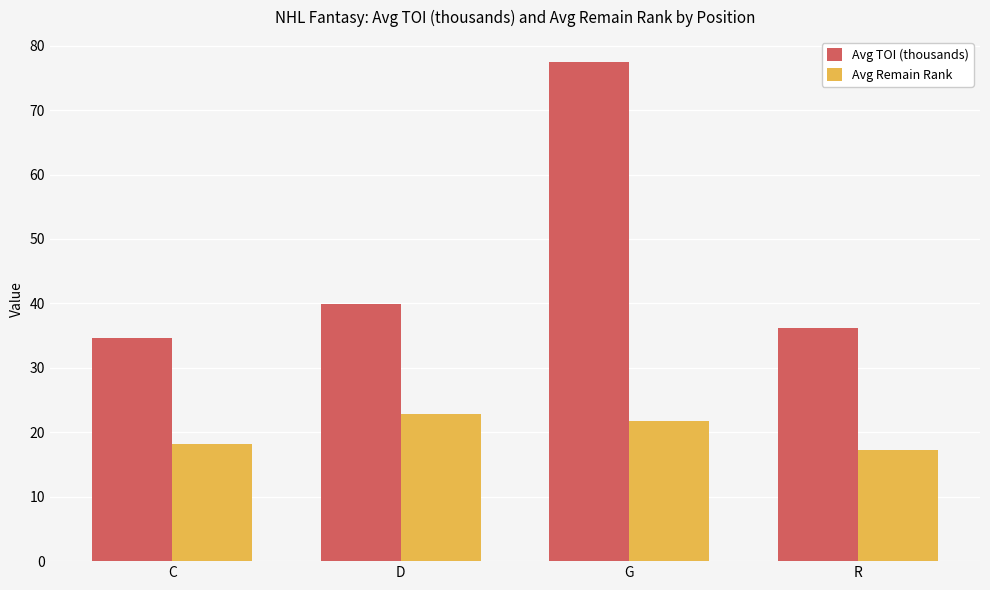

What is the sum of the Avg TOI (thousands) values at D and C?

74.7